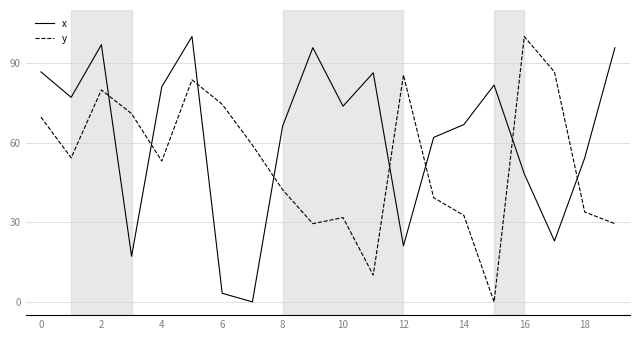

True or false: x and y cross at least once.

True